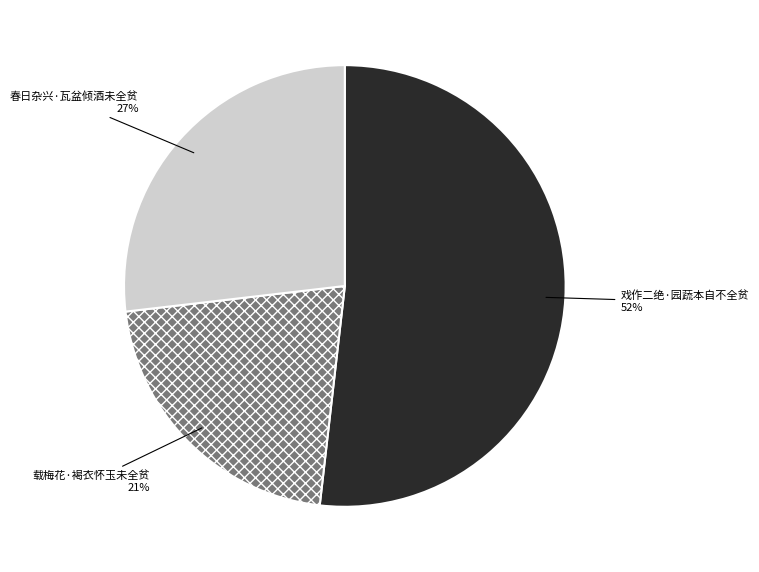

To the nearest percent, what portion does 戏作二绝·园蔬本自不全贫 represent?

52%